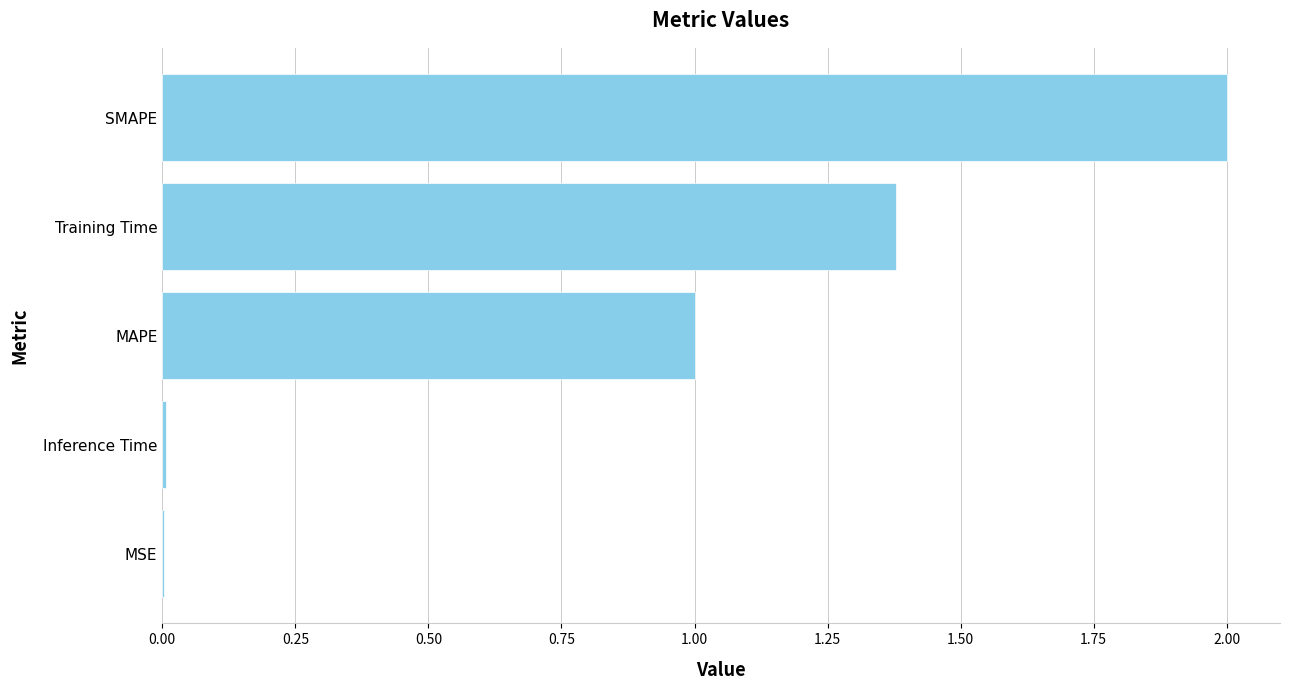

At which category does the chart reach its peak across all series?

SMAPE